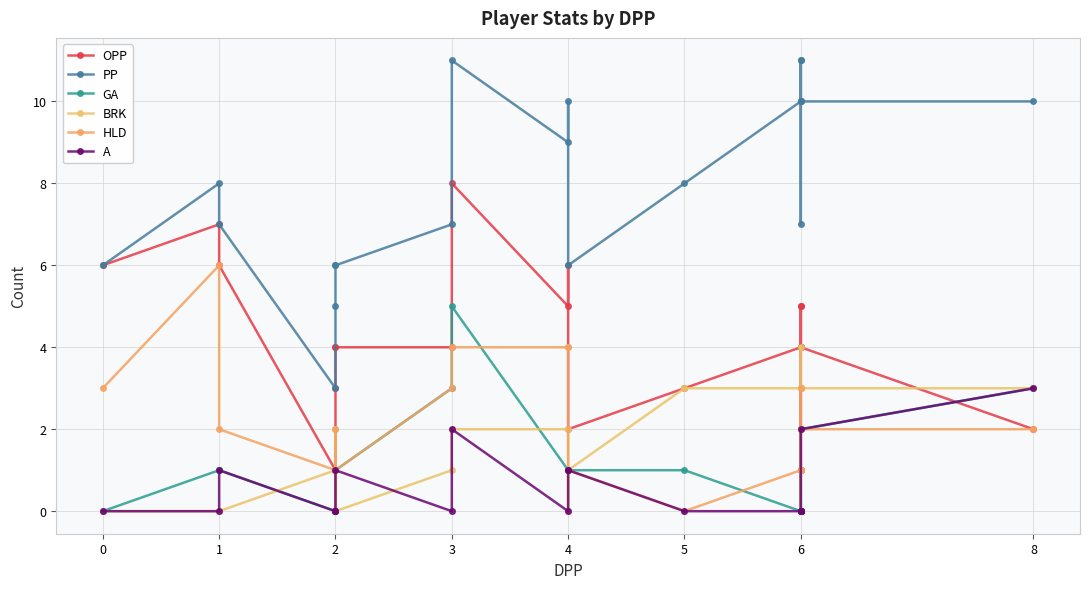

What are all the series names shown in the legend?

OPP, PP, GA, BRK, HLD, A